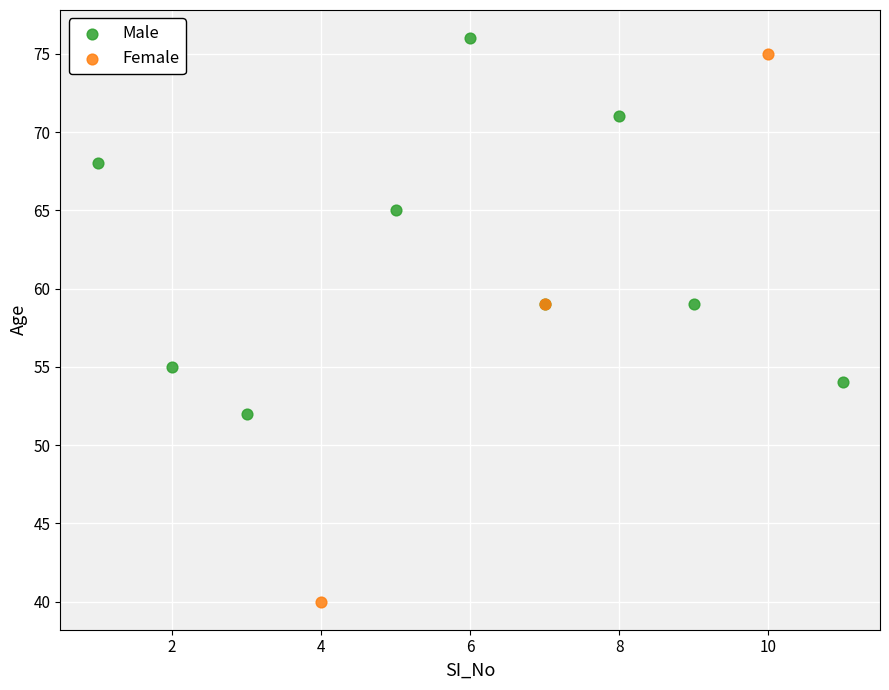

Which series has the widest spread of Y values?

Female